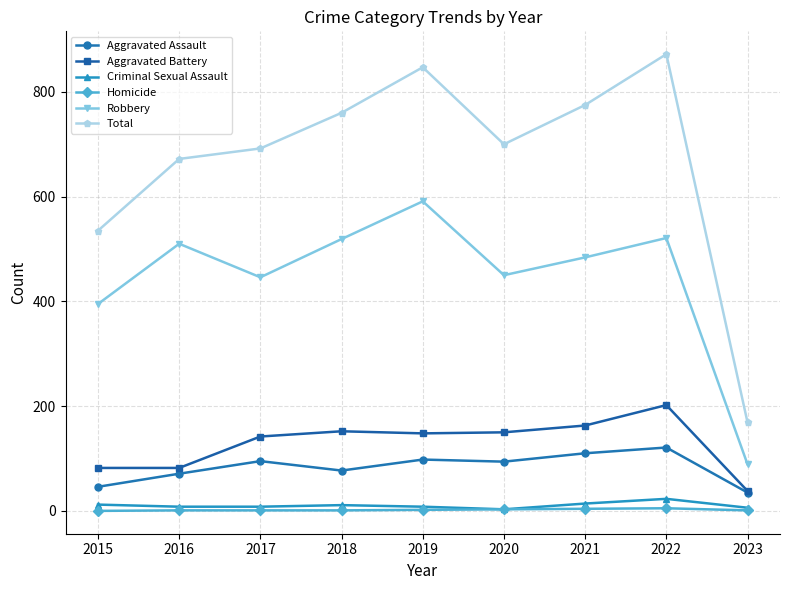

Is it true that Criminal Sexual Assault equals 8 at 2016?

True